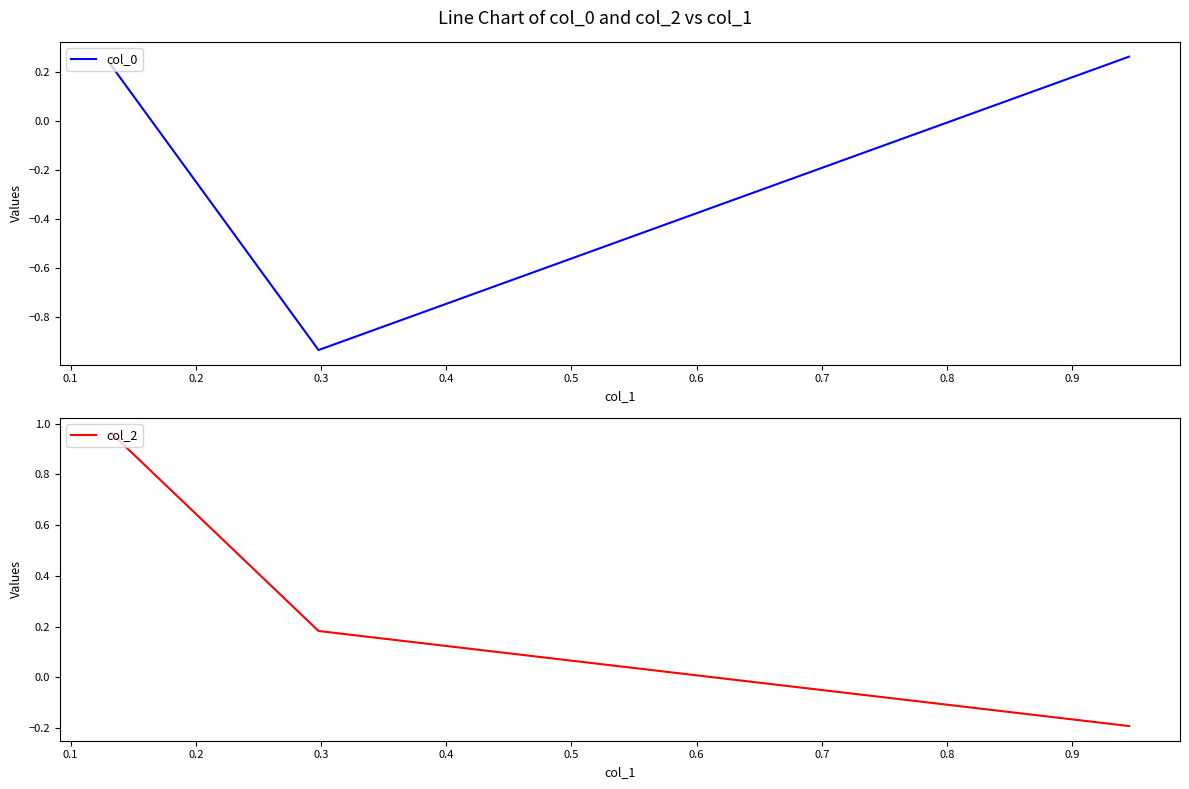

At how many categories does at least one series exceed 0?

3